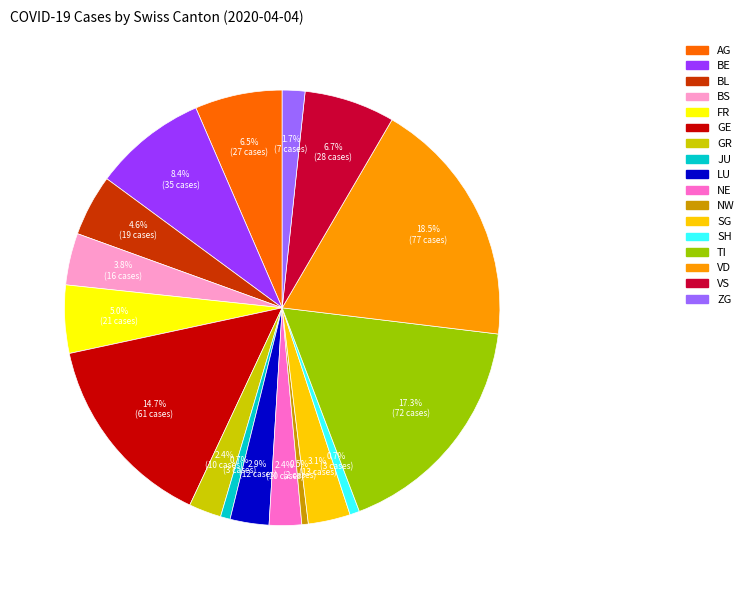

Count the number of slices in the pie.

17